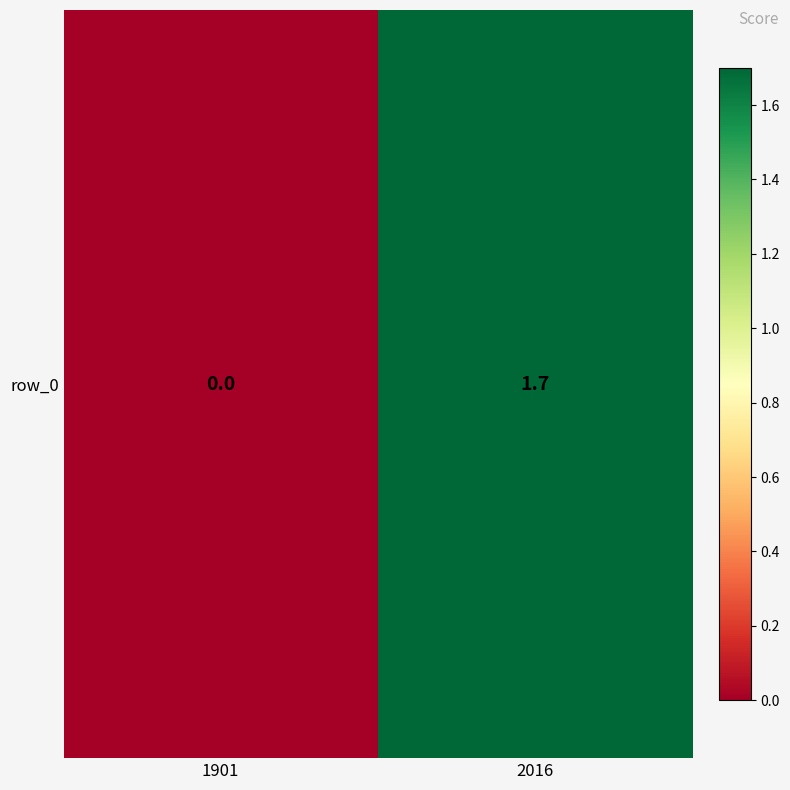

At which category does the chart reach its peak across all series?

2016